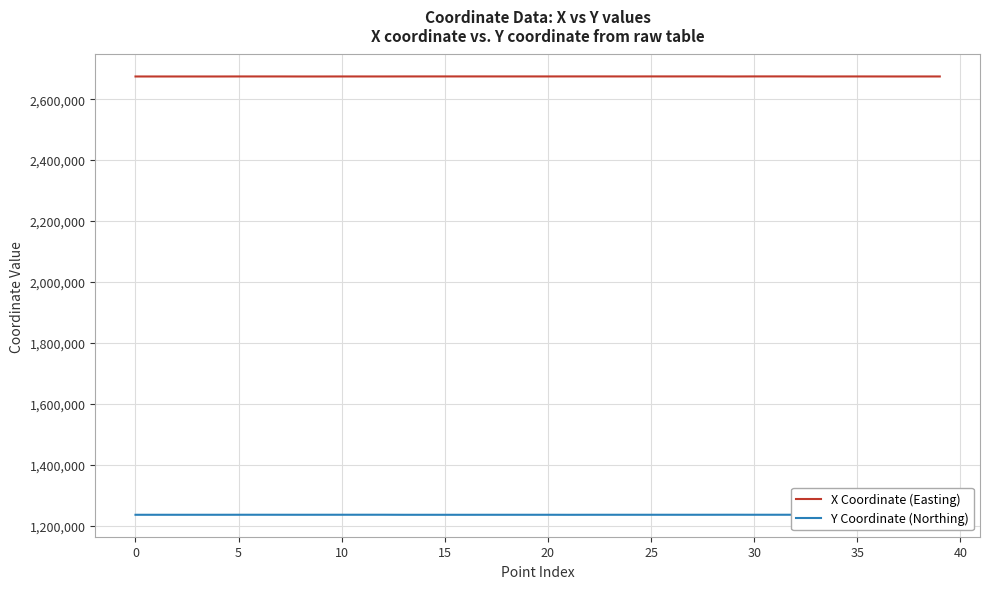

What is the difference between the second highest and minimum values in the X Coordinate (Easting) series?

242.6